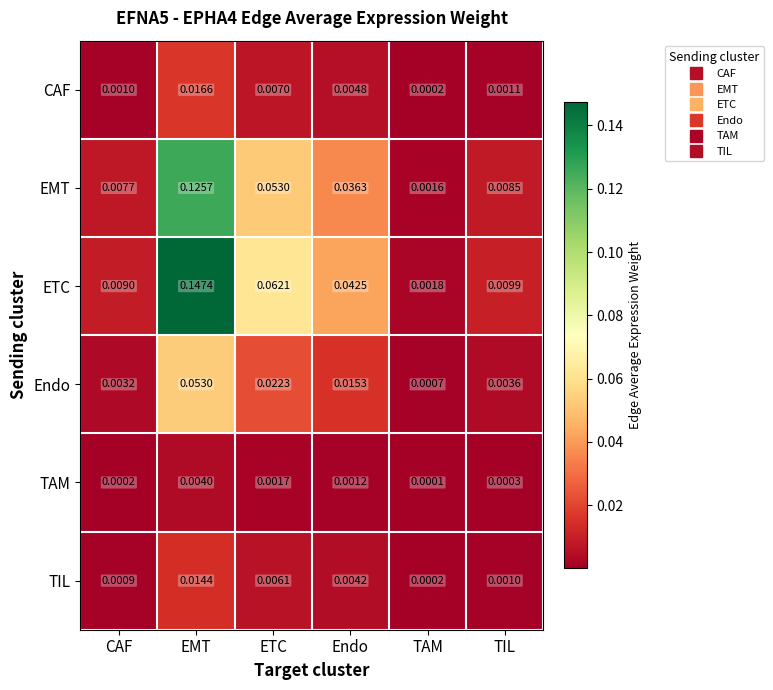

List the labels in order of CAF value, largest first.

EMT, ETC, Endo, TIL, CAF, TAM